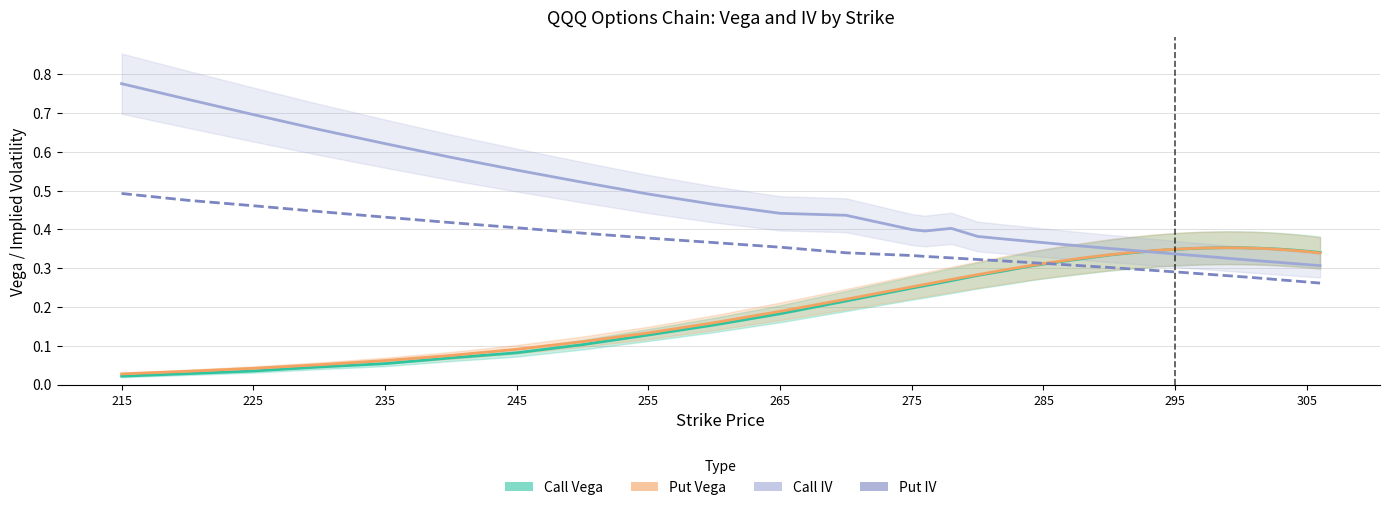

List the series in order of their peak value, highest first.

Call IV, Put IV, Call Vega, Put Vega